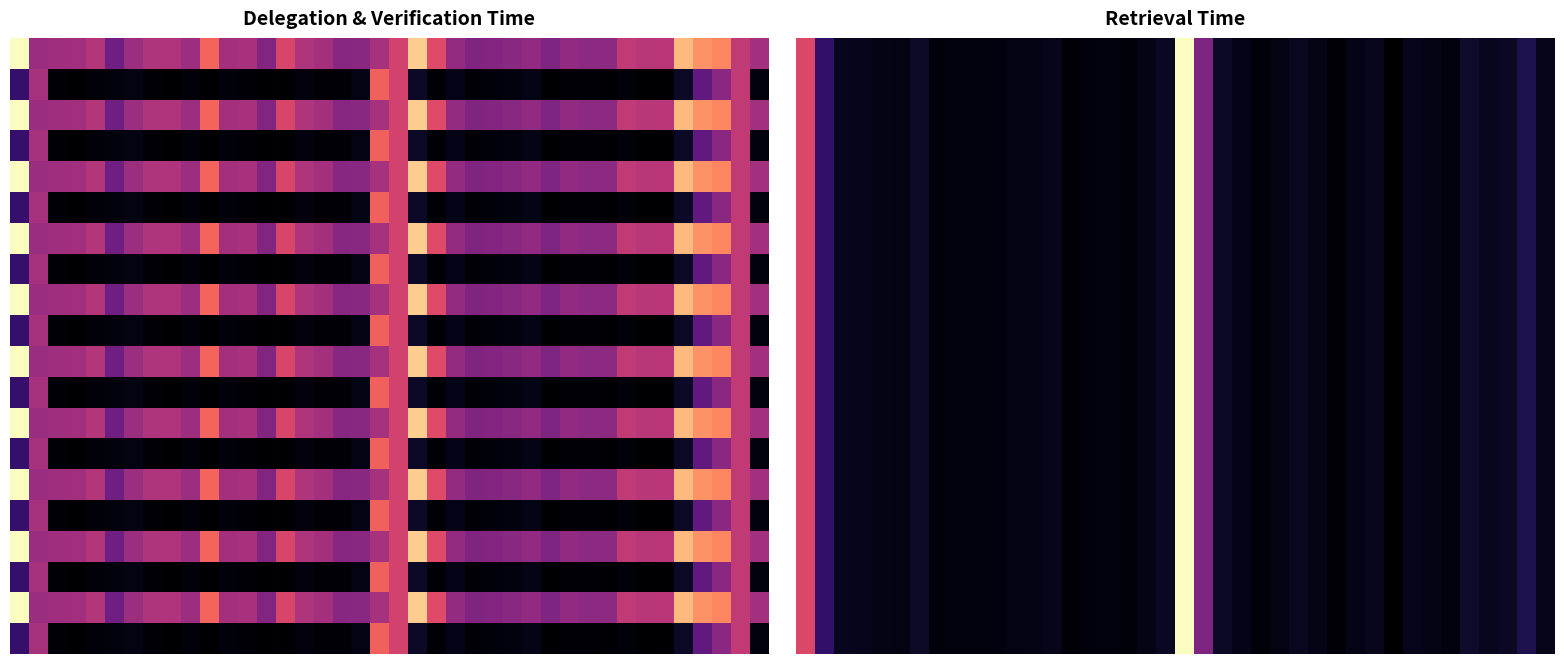

Which has a higher value, 6 or 25?

6